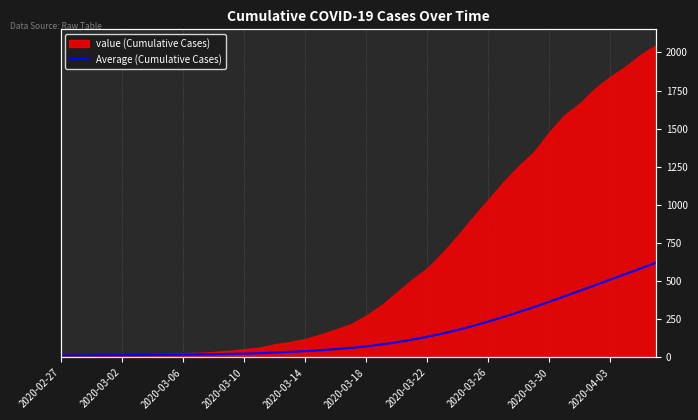

What is the average value?

166.6